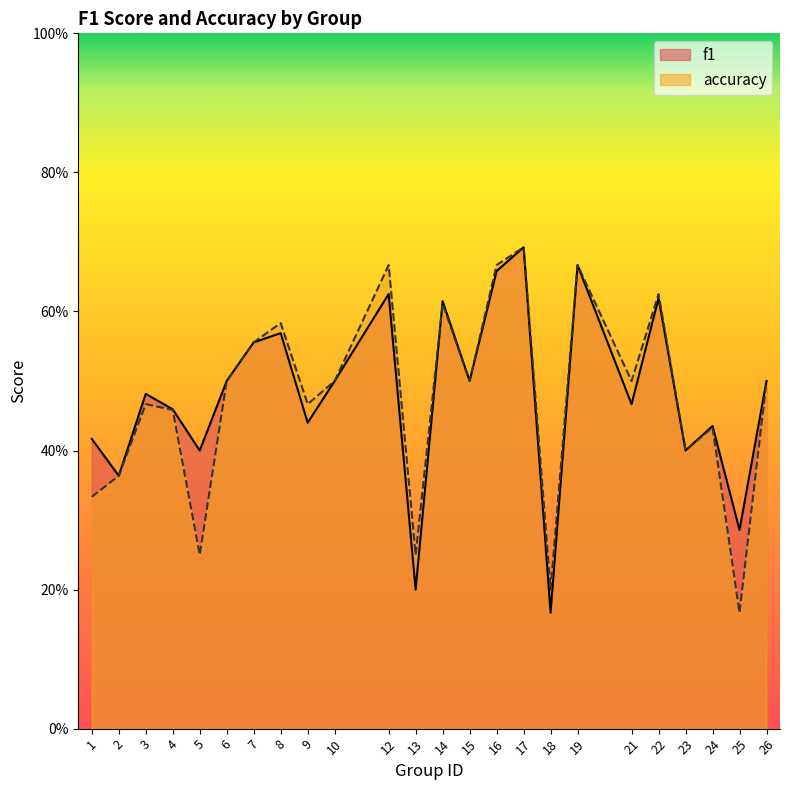

Where is the first local minimum for accuracy?

5